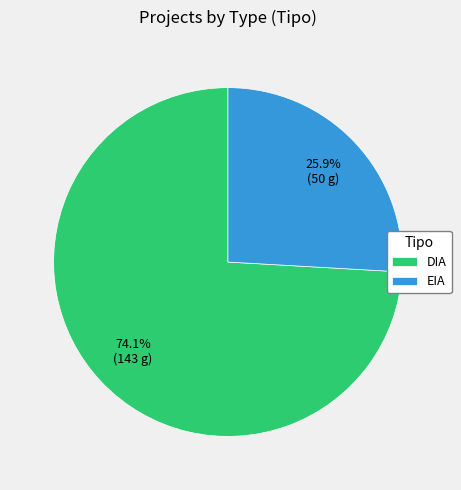

To the nearest percent, what is the difference between the largest and smallest slice percentages?

48%